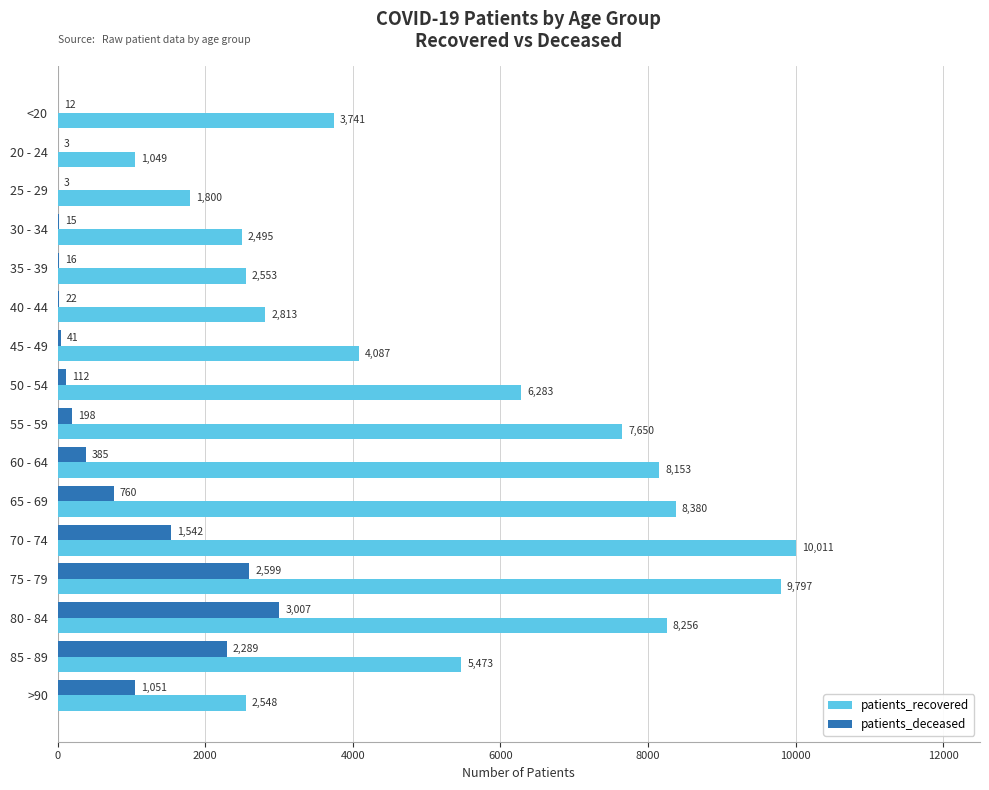

Between <20 and 80 - 84, which series saw the biggest shift?

patients_recovered